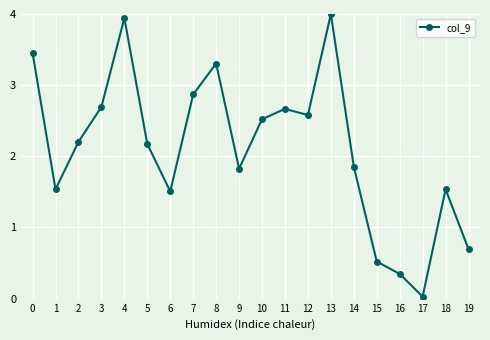

At which category does the data reach its first local peak?

4